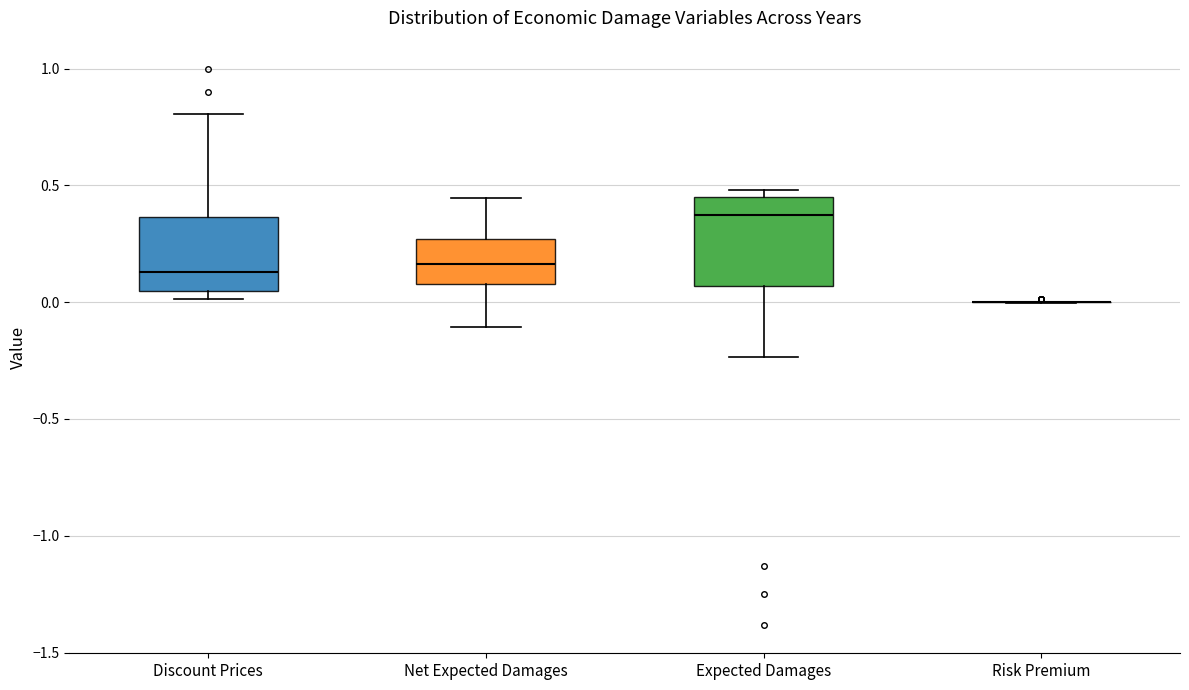

Reading left to right, read every box against the y-axis: the position of its median line, the range the box covers, and the ends of its whiskers. The values are not printed on the chart, so give them approximately, as read against the axis.

Discount Prices: median 0.15, box 0.05 to 0.35, whiskers 0.00 to 0.80
Net Expected Damages: median 0.15, box 0.10 to 0.25, whiskers -0.10 to 0.45
Expected Damages: median 0.35, box 0.05 to 0.45, whiskers -0.25 to 0.50
Risk Premium: box collapsed to a line at 0.00, whiskers 0.00 to 0.00